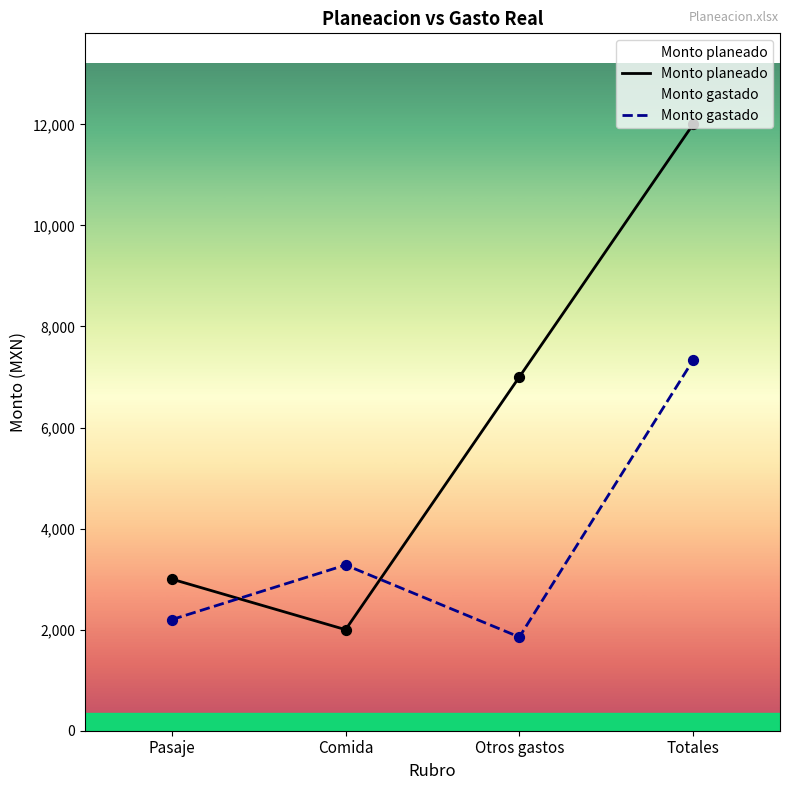

What are all the series names shown in the legend?

Monto planeado, Monto gastado